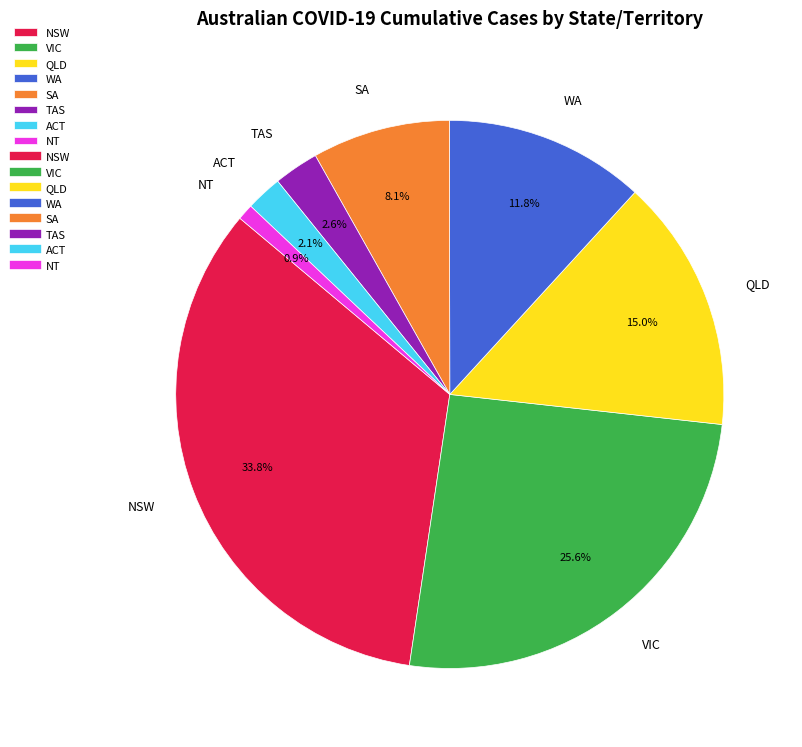

Which has a higher value, NT or QLD?

QLD